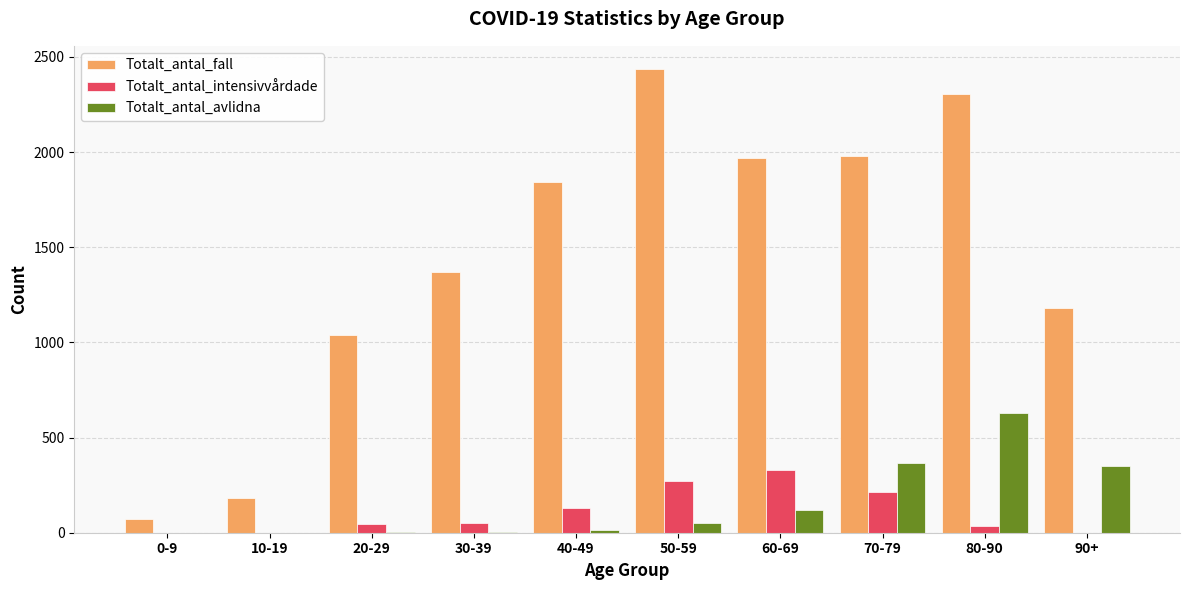

Are the bars horizontal?

No